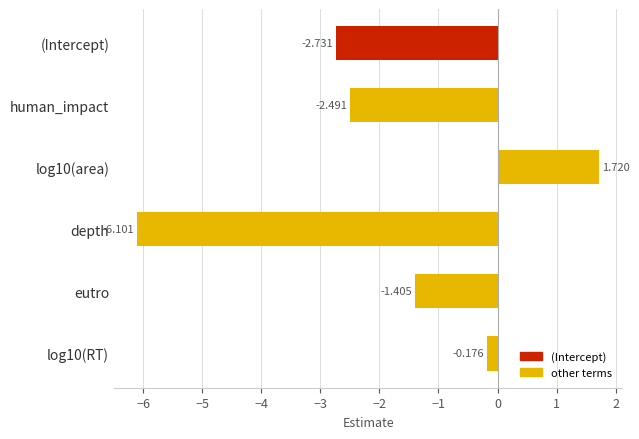

Between depth and eutro, which is larger?

eutro